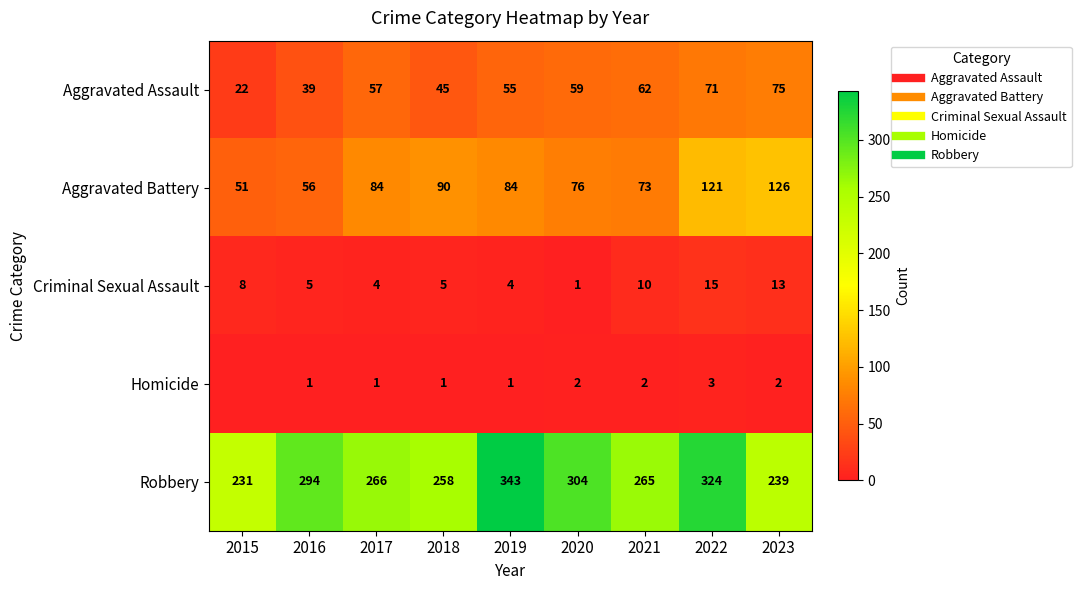

What is the spread (max minus min) of values at 2022?

321